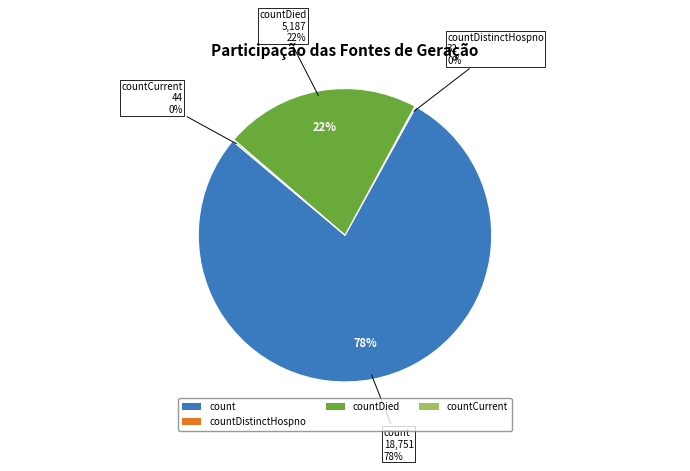

What is the largest slice in the pie chart?

count